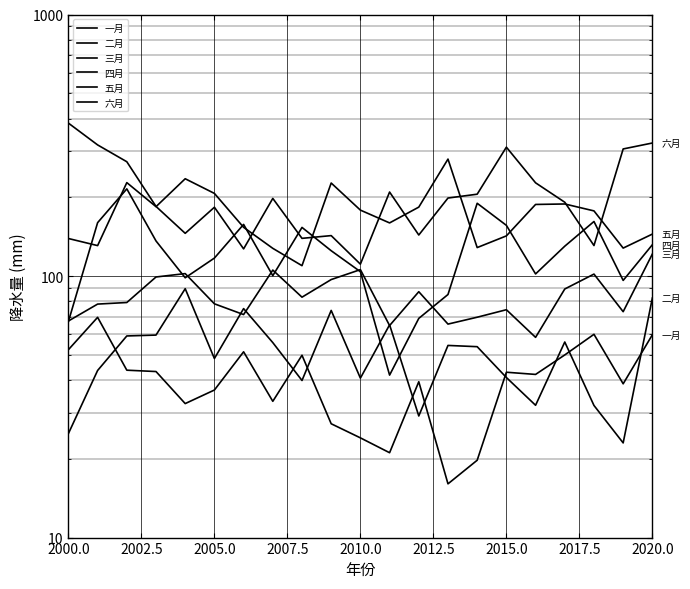

True or false: 六月 has more than 2 points higher than both neighbors.

True